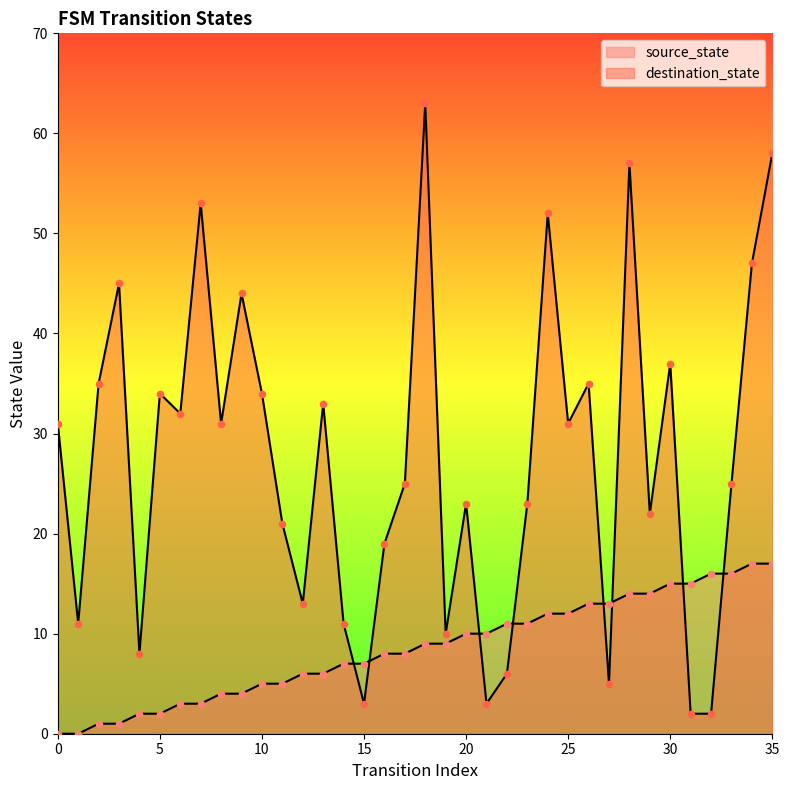

Which series contains the highest Y value?

destination_state